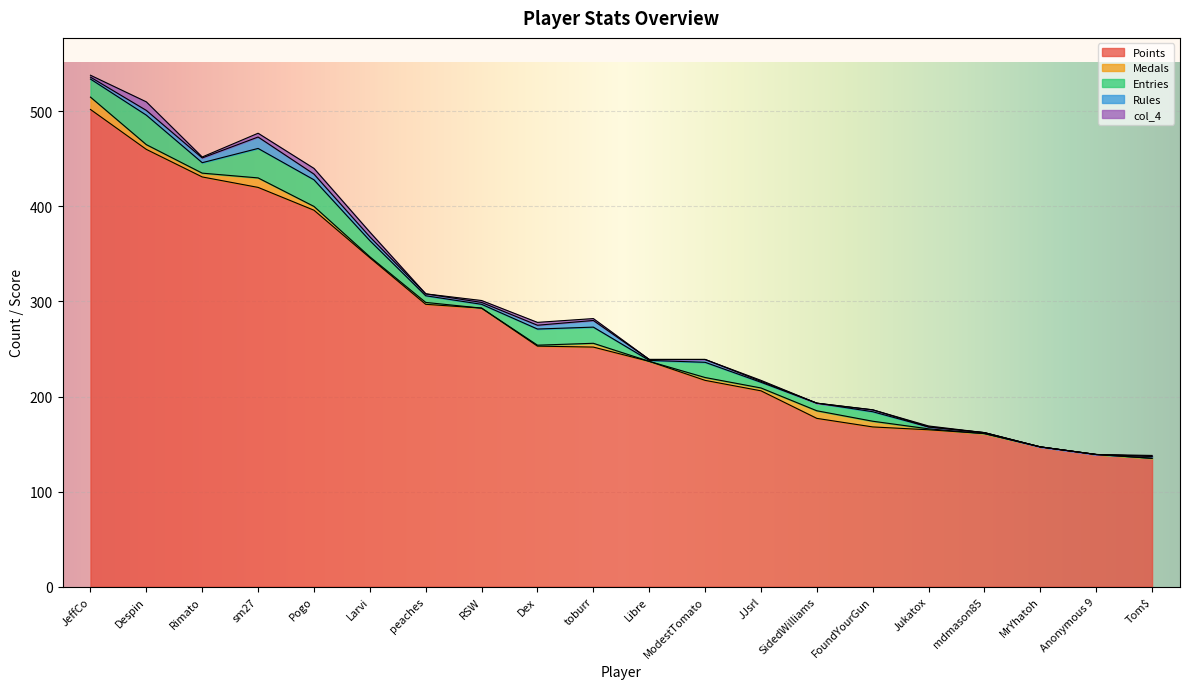

What is the maximum value for col_4?

9